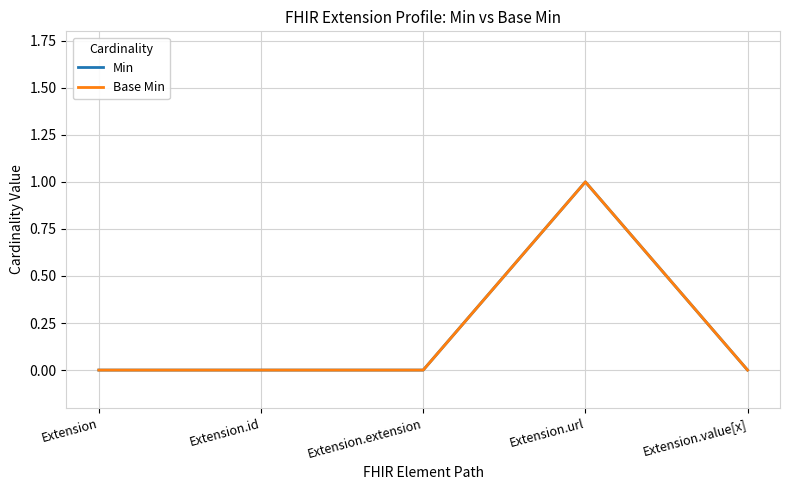

The Min series shows 0 at Extension.id. True or false?

True